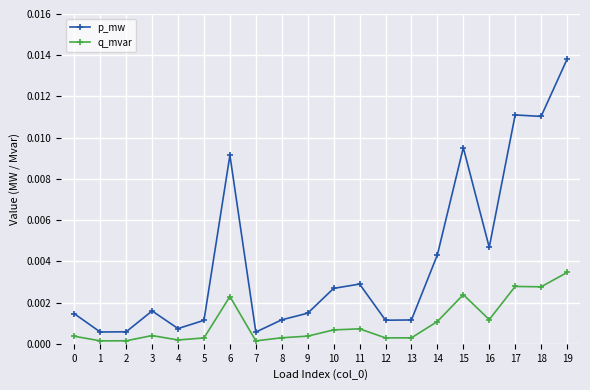

True or false: q_mvar has a value of 0.0 at 5.

True